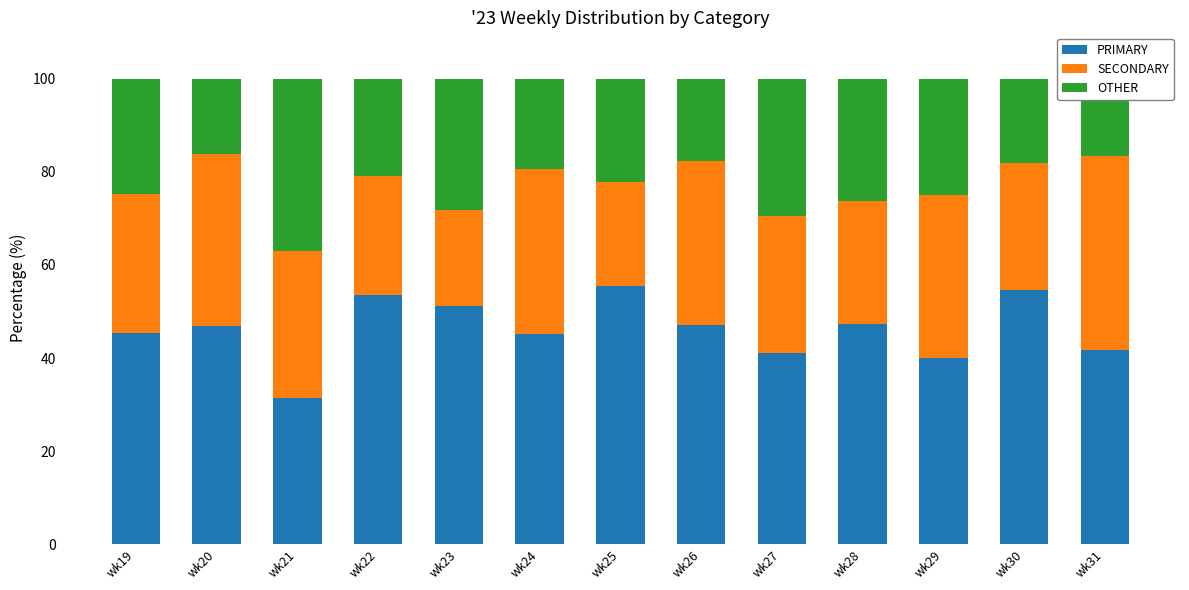

Which category has the highest value in the PRIMARY series?

wk25